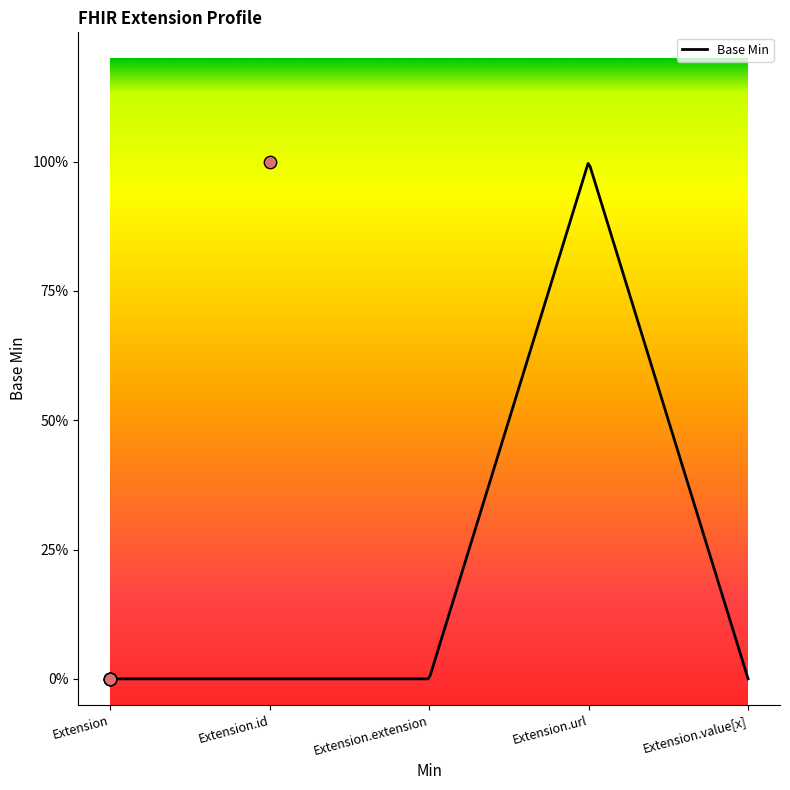

Which has a higher value, Extension.id or Extension?

Extension.id